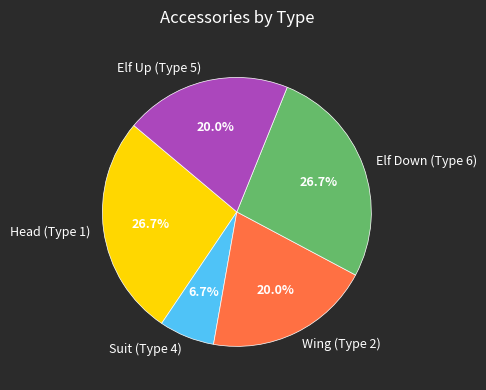

To the nearest percent, what portion does Wing (Type 2) represent?

20%